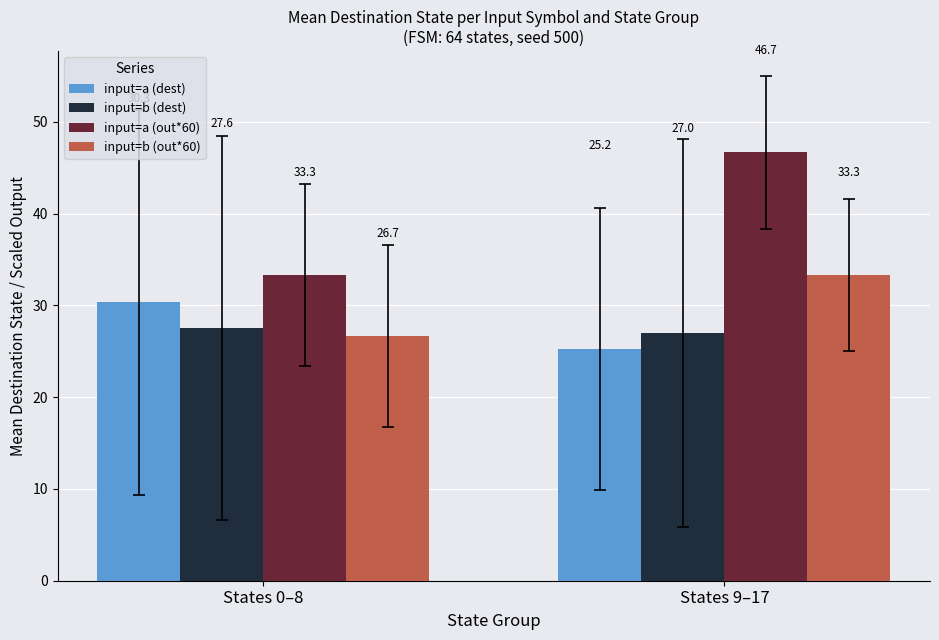

True or false: input=b (dest) has a value of 27.0 at States 9–17.

True